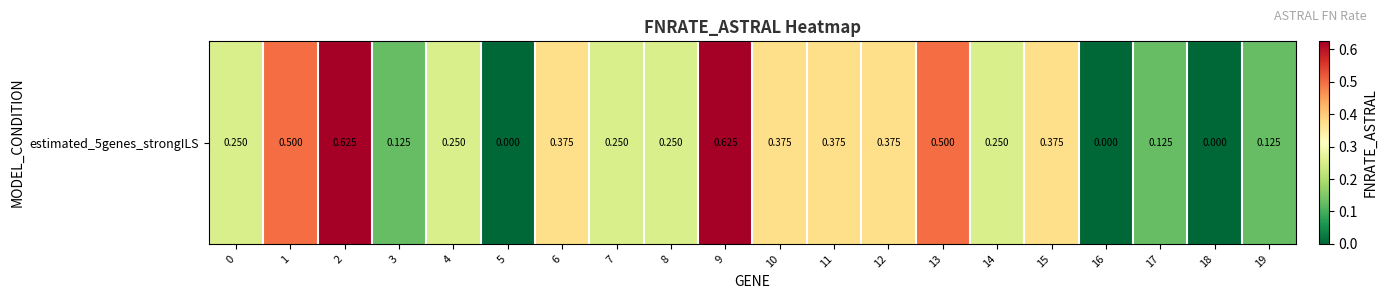

Reading left to right, transcribe all the data shown in this chart.

0=0.2	1=0.5	2=0.6	3=0.1	4=0.2	5=0.0	6=0.4	7=0.2	8=0.2	9=0.6	10=0.4	11=0.4	12=0.4	13=0.5	14=0.2	15=0.4	16=0.0	17=0.1	18=0.0	19=0.1